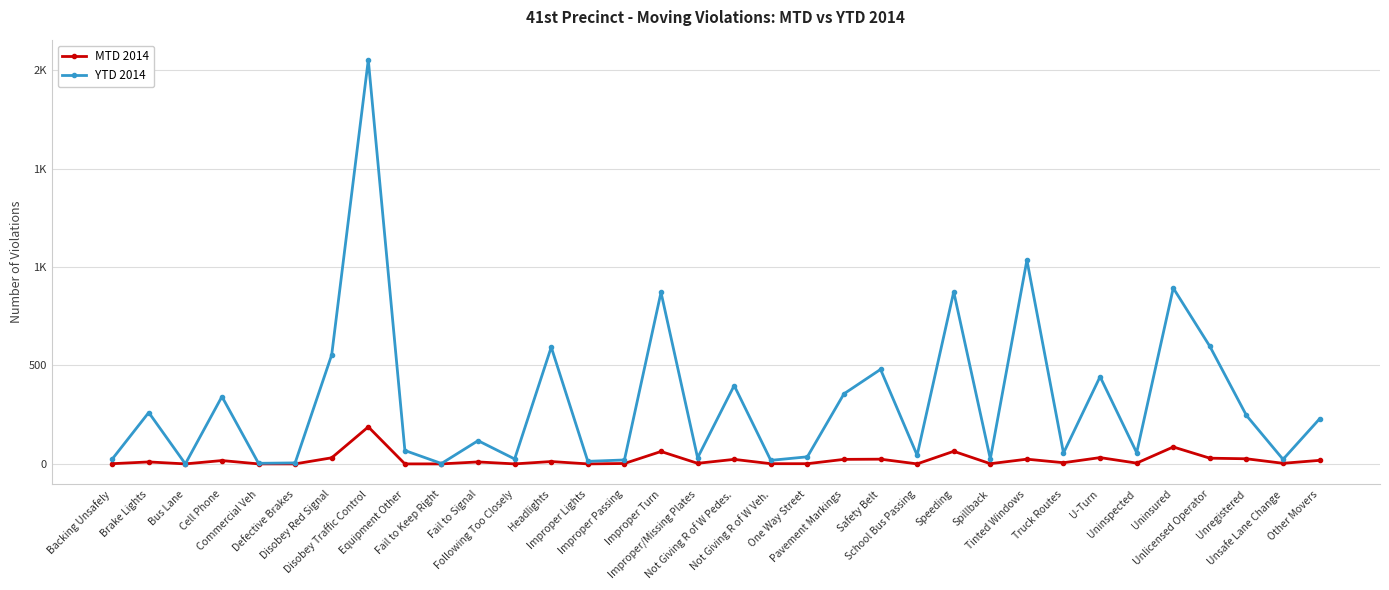

Does the chart have visible grid lines?

Yes